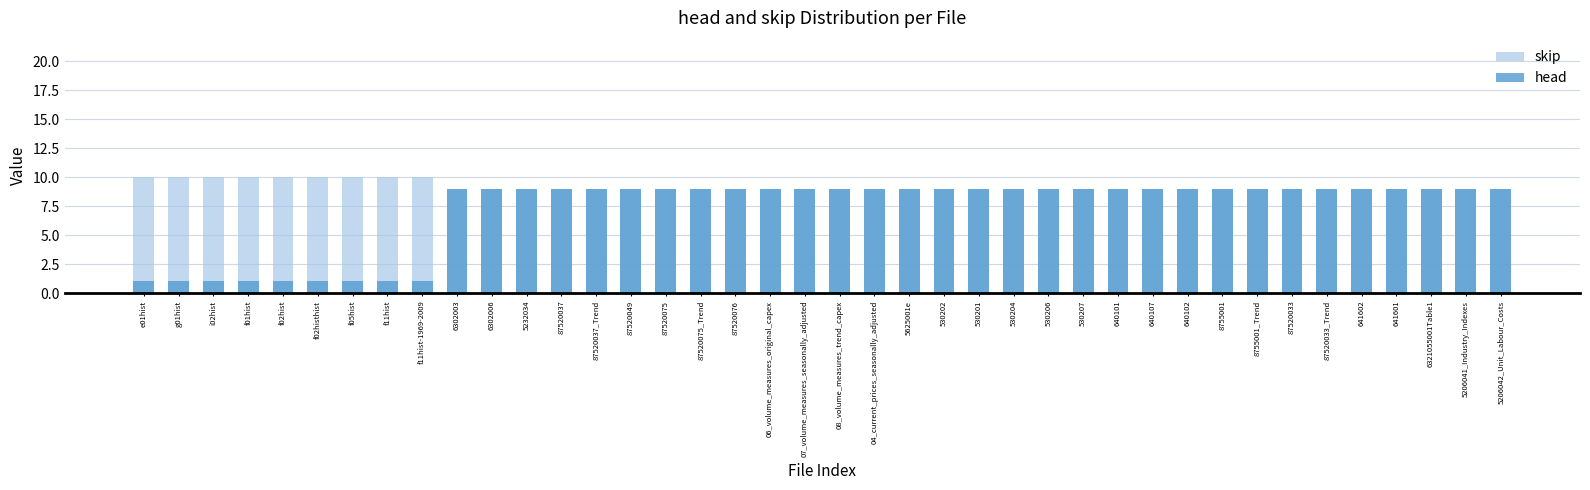

What is the smallest value displayed?

1